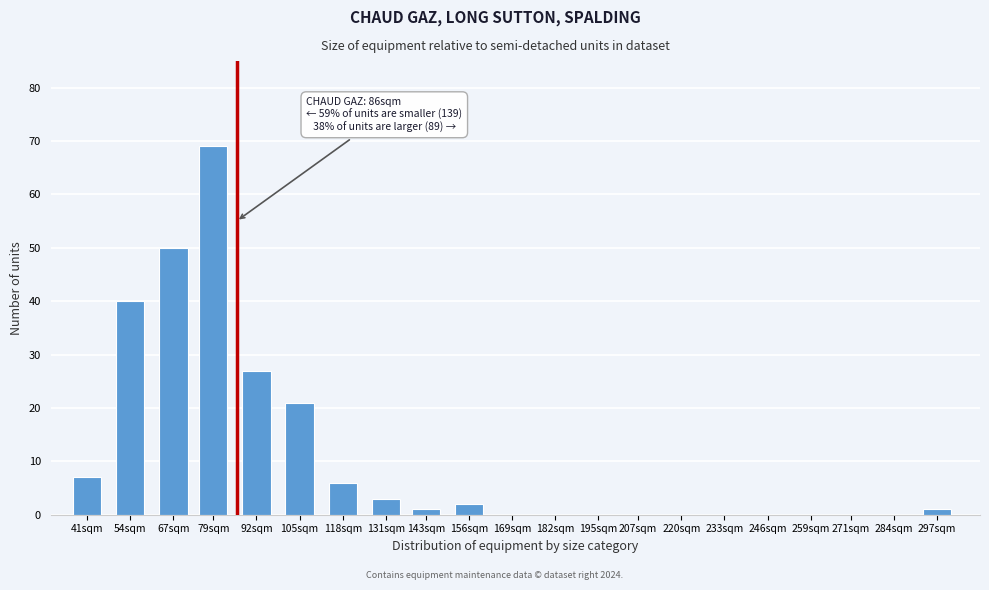

Reading left to right, extract all data points from this chart.

41sqm=7	54sqm=40	67sqm=50	79sqm=69	92sqm=27	105sqm=21	118sqm=6	131sqm=3	143sqm=1	156sqm=2	169sqm=0	182sqm=0	195sqm=0	207sqm=0	220sqm=0	233sqm=0	246sqm=0	259sqm=0	271sqm=0	284sqm=0	297sqm=1